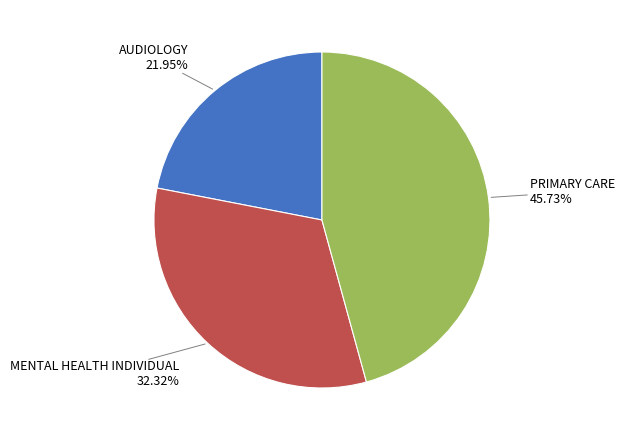

To the nearest percent, what percentage of the pie is AUDIOLOGY?

22%